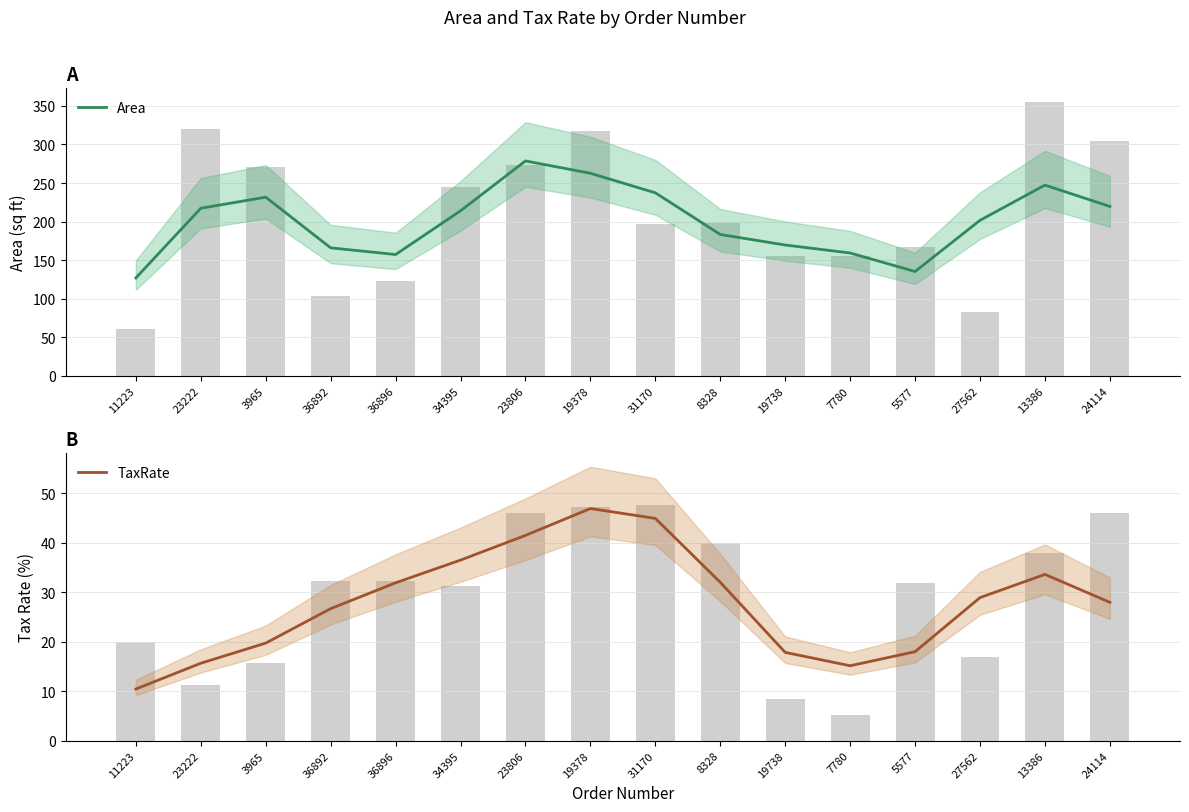

What is the label of the 15th bar from the right?

23222